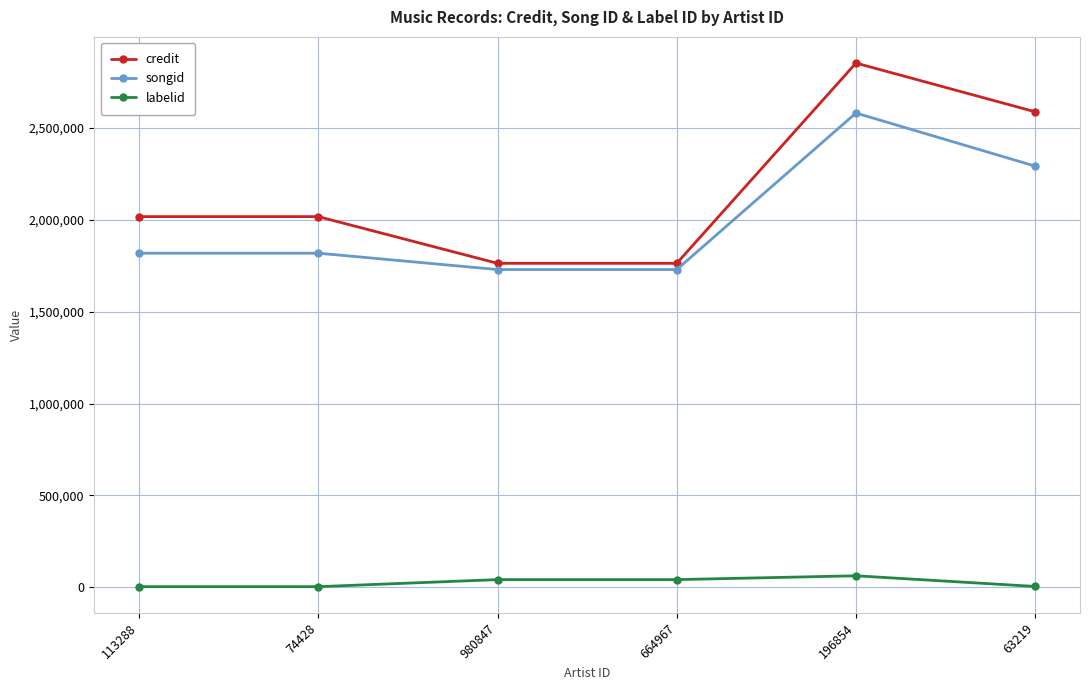

What is the sum of the labelid values at 664967 and 74428?

45614